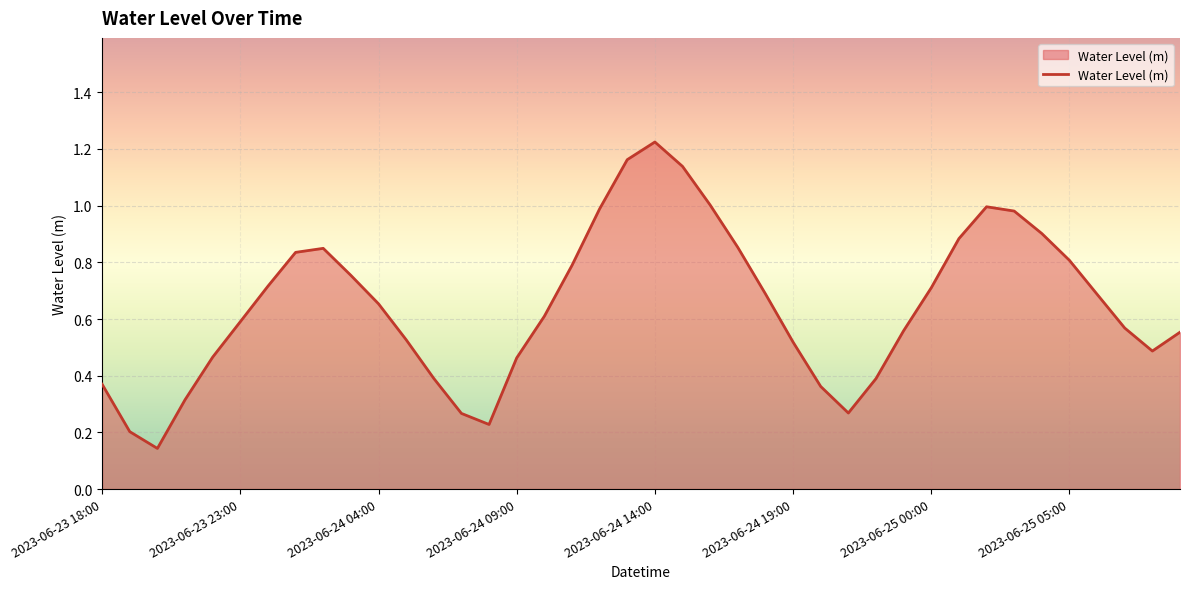

Reading left to right, transcribe all the data shown in this chart.

2023-06-23 18:00=0.4	2023-06-23 19:00=0.2	2023-06-23 20:00=0.1	2023-06-23 21:00=0.3	2023-06-23 22:00=0.5	2023-06-23 23:00=0.6	2023-06-24 00:00=0.7	2023-06-24 01:00=0.8	2023-06-24 02:00=0.8	2023-06-24 03:00=0.8	2023-06-24 04:00=0.7	2023-06-24 05:00=0.5	2023-06-24 06:00=0.4	2023-06-24 07:00=0.3	2023-06-24 08:00=0.2	2023-06-24 09:00=0.5	2023-06-24 10:00=0.6	2023-06-24 11:00=0.8	2023-06-24 12:00=1.0	2023-06-24 13:00=1.2	2023-06-24 14:00=1.2	2023-06-24 15:00=1.1	2023-06-24 16:00=1.0	2023-06-24 17:00=0.9	2023-06-24 18:00=0.7	2023-06-24 19:00=0.5	2023-06-24 20:00=0.4	2023-06-24 21:00=0.3	2023-06-24 22:00=0.4	2023-06-24 23:00=0.6	2023-06-25 00:00=0.7	2023-06-25 01:00=0.9	2023-06-25 02:00=1.0	2023-06-25 03:00=1.0	2023-06-25 04:00=0.9	2023-06-25 05:00=0.8	2023-06-25 06:00=0.7	2023-06-25 07:00=0.6	2023-06-25 08:00=0.5	2023-06-25 09:00=0.6